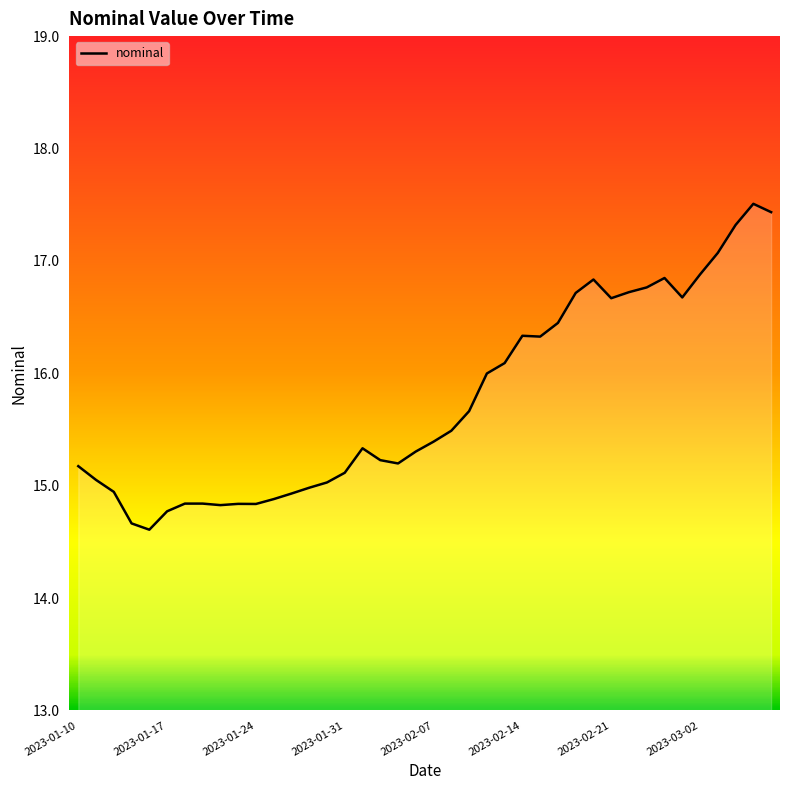

What is the minimum value shown in the chart?

14.6